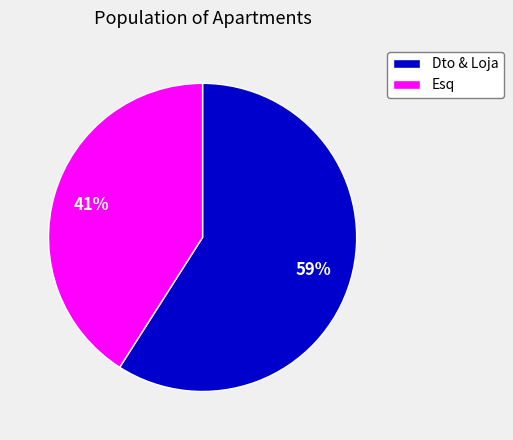

What percentage is the Dto & Loja slice, to the nearest percent?

59%